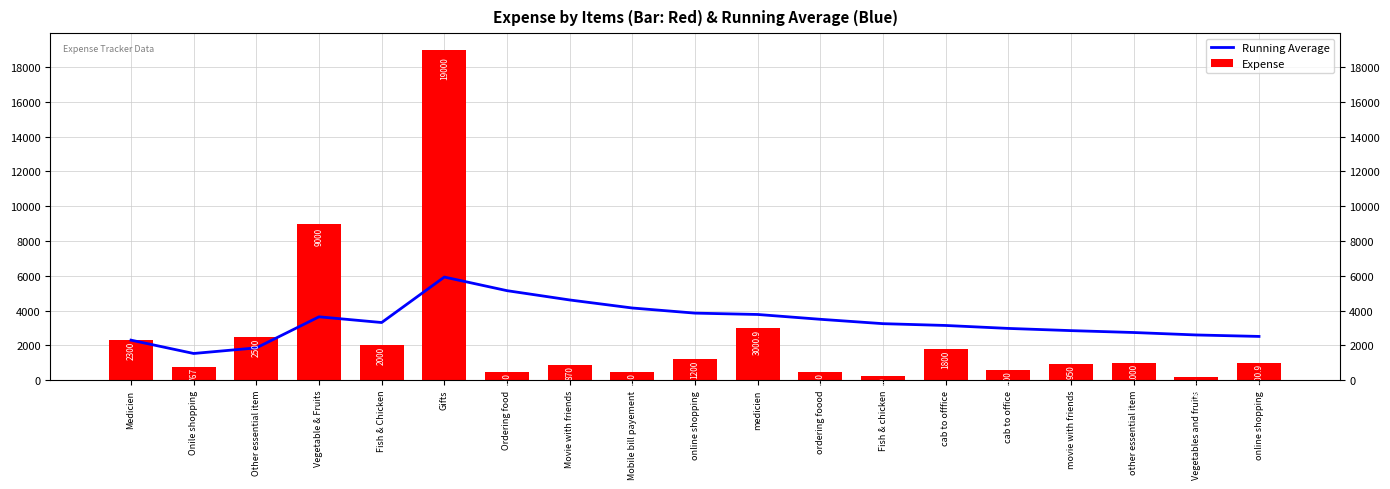

Which category has the lowest value in the Running Average series?

Onile shopping